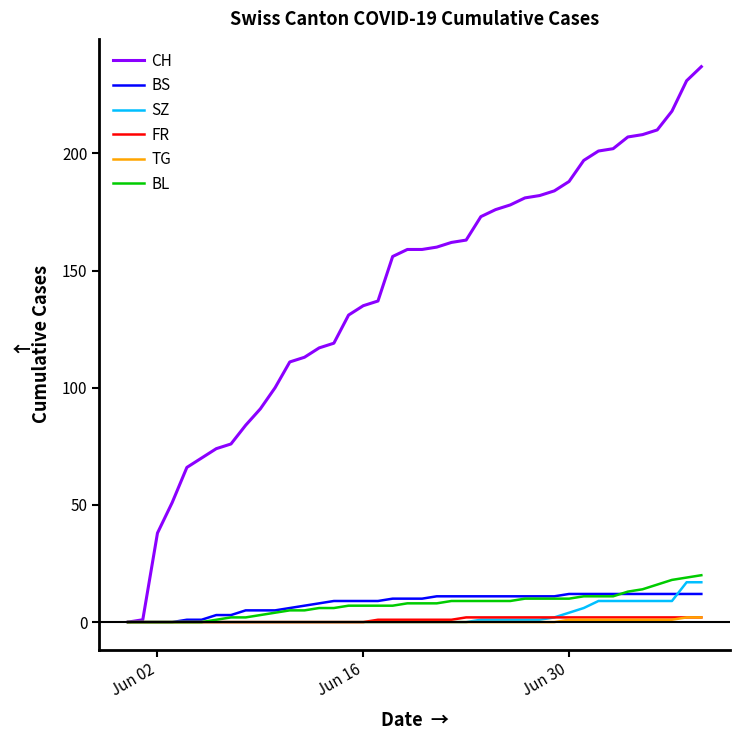

What is the greatest value displayed?

237